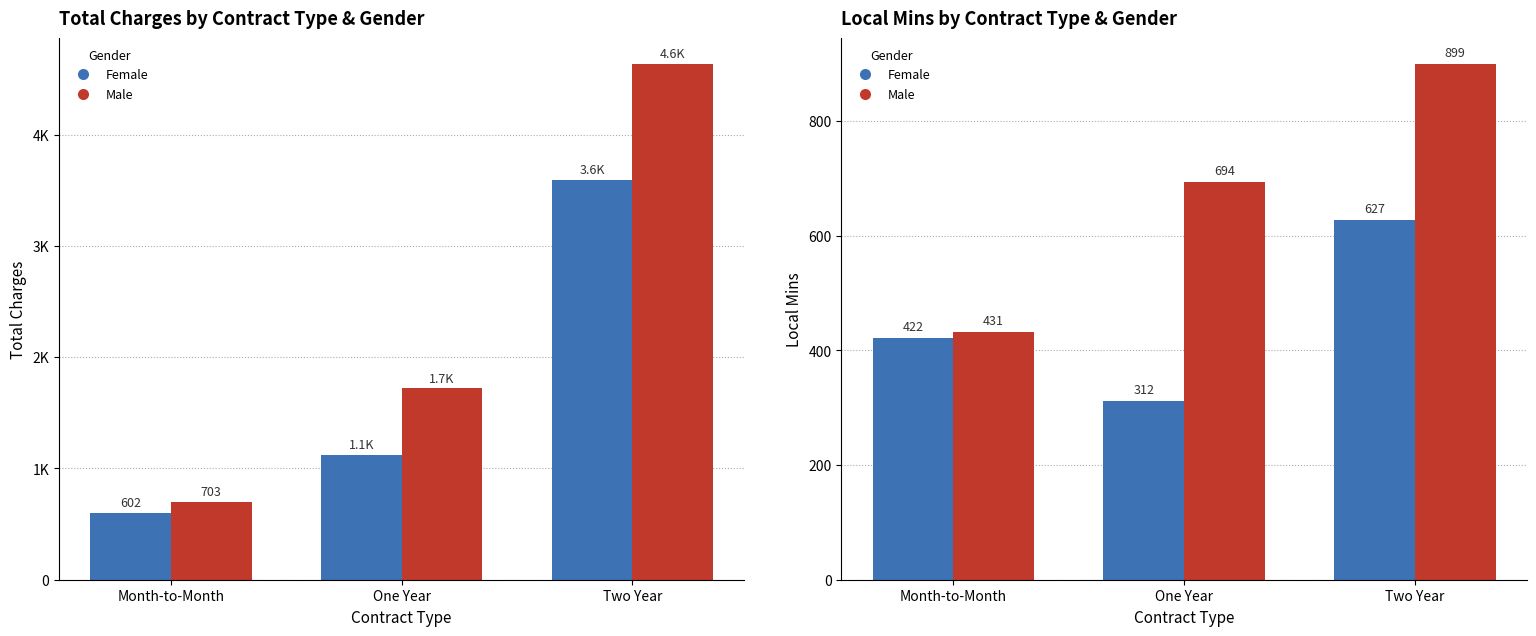

What is the highest value of the Female series?

627.4